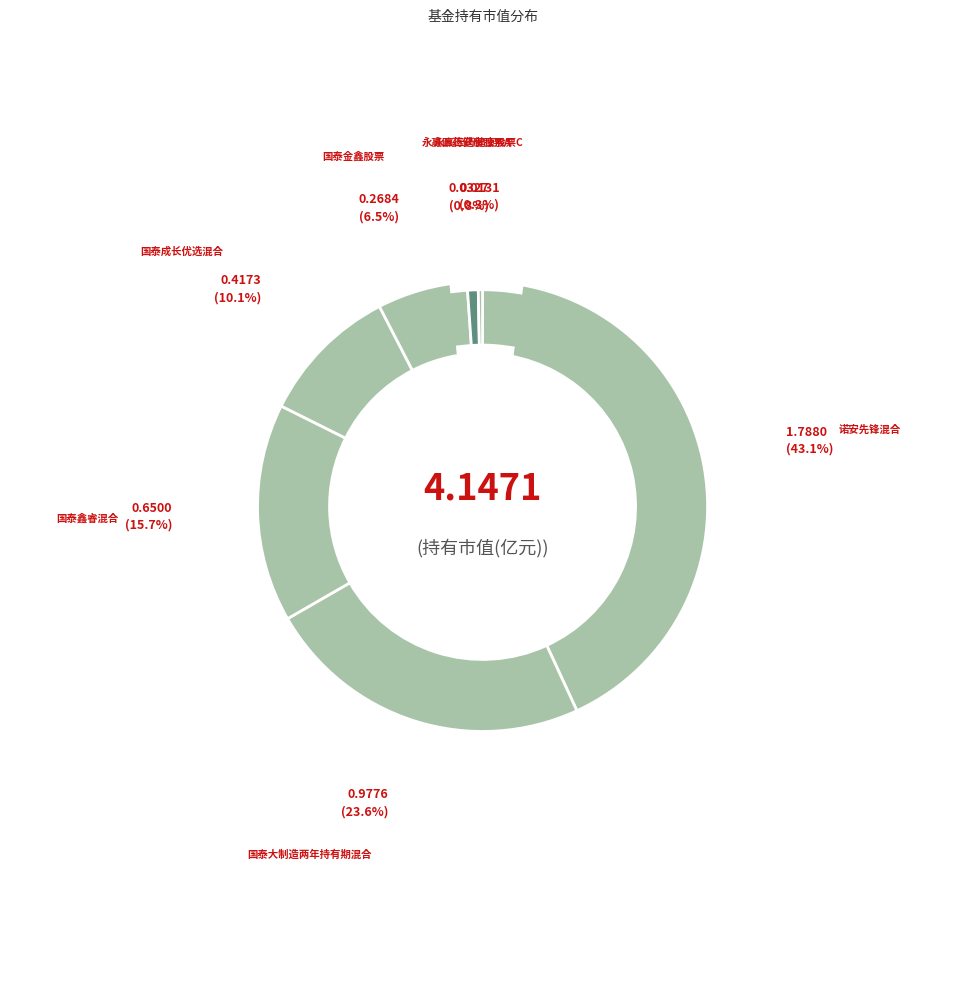

Which slice is the largest?

诺安先锋混合